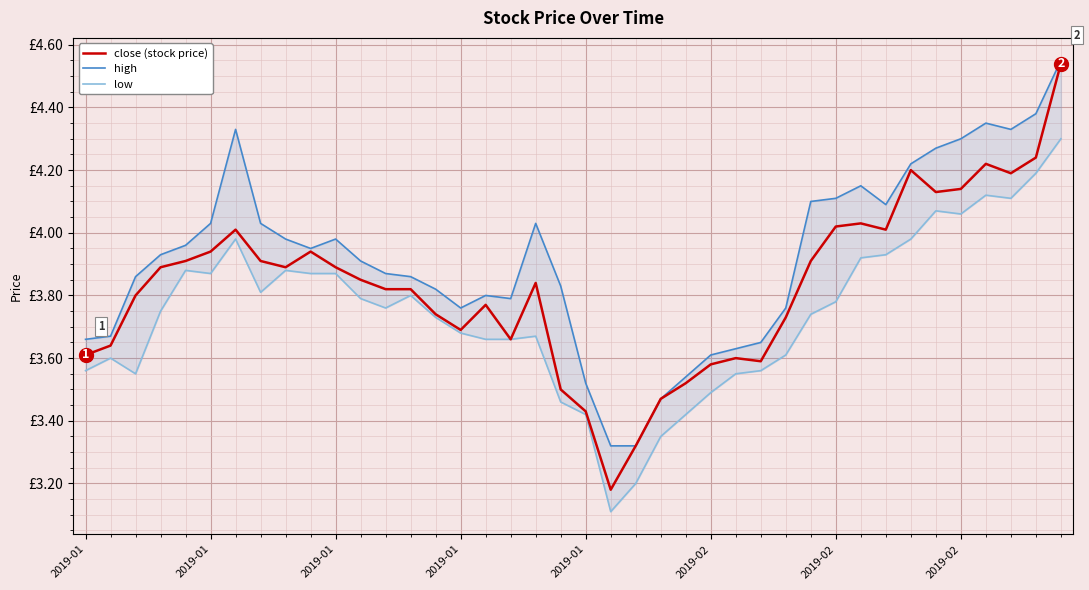

What is the sum of the high values at 2019-02 and 29?

8.1